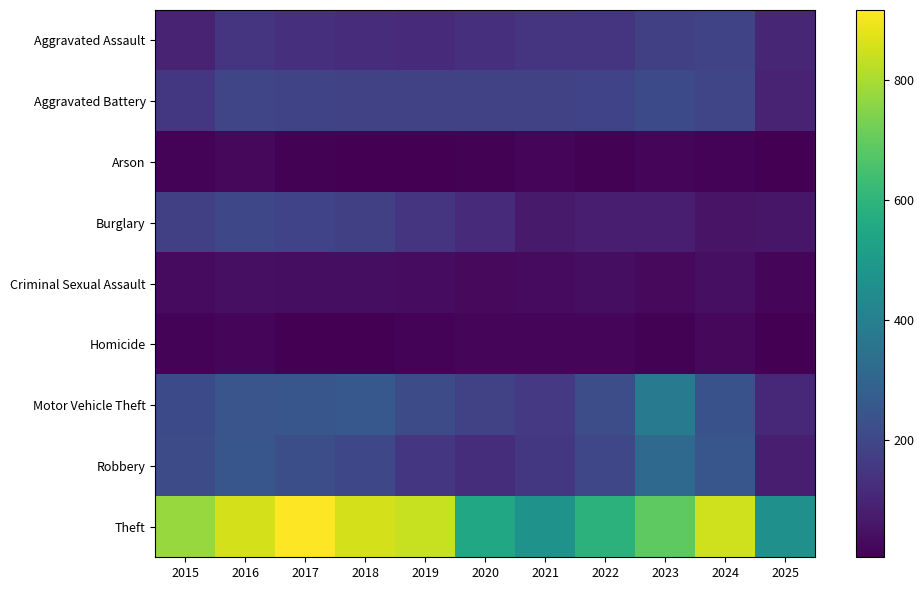

Reading left to right, what are all the values shown in this chart?

Aggravated Assault: 2015=95	2016=146	2017=131	2018=119	2019=113	2020=131	2021=142	2022=146	2023=177	2024=191	2025=103
Aggravated Battery: 2015=154	2016=196	2017=191	2018=183	2019=182	2020=180	2021=182	2022=190	2023=209	2024=194	2025=97
Arson: 2015=15	2016=25	2017=12	2018=8	2019=6	2020=12	2021=17	2022=11	2023=21	2024=14	2025=5
Burglary: 2015=178	2016=201	2017=189	2018=176	2019=143	2020=115	2021=71	2022=82	2023=82	2024=52	2025=60
Criminal Sexual Assault: 2015=31	2016=42	2017=39	2018=38	2019=37	2020=27	2021=31	2022=40	2023=27	2024=42	2025=19
Homicide: 2015=13	2016=18	2017=8	2018=8	2019=14	2020=22	2021=20	2022=21	2023=12	2024=24	2025=7
Motor Vehicle Theft: 2015=211	2016=245	2017=247	2018=256	2019=216	2020=184	2021=156	2022=219	2023=384	2024=234	2025=108
Robbery: 2015=212	2016=247	2017=224	2018=204	2019=150	2020=124	2021=153	2022=198	2023=316	2024=248	2025=82
Theft: 2015=774	2016=858	2017=916	2018=856	2019=841	2020=550	2021=474	2022=592	2023=689	2024=849	2025=461